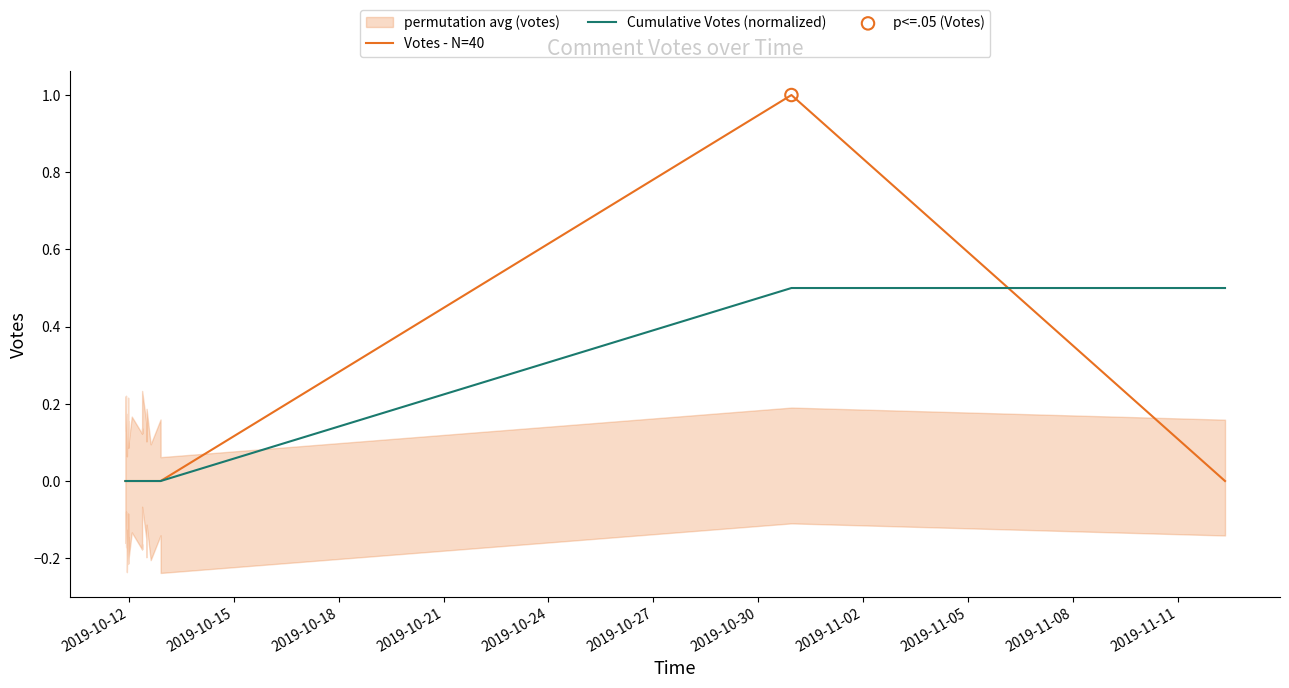

Which series contains the highest Y value?

Votes - N=40